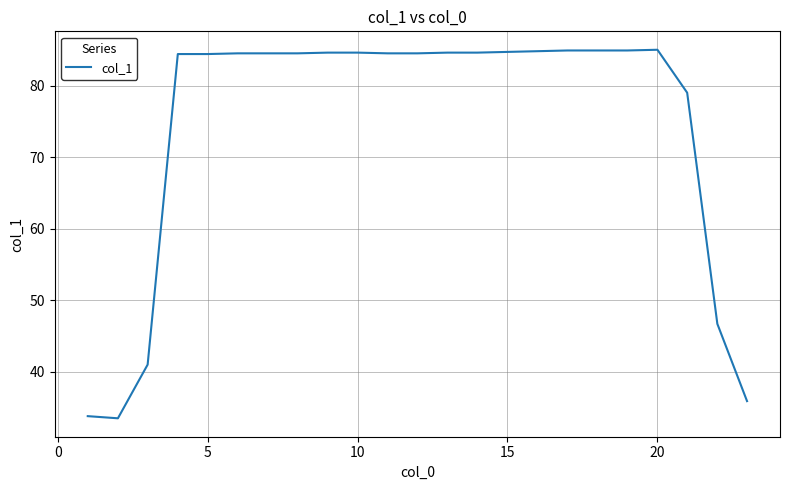

What is the greatest value displayed?

85.0